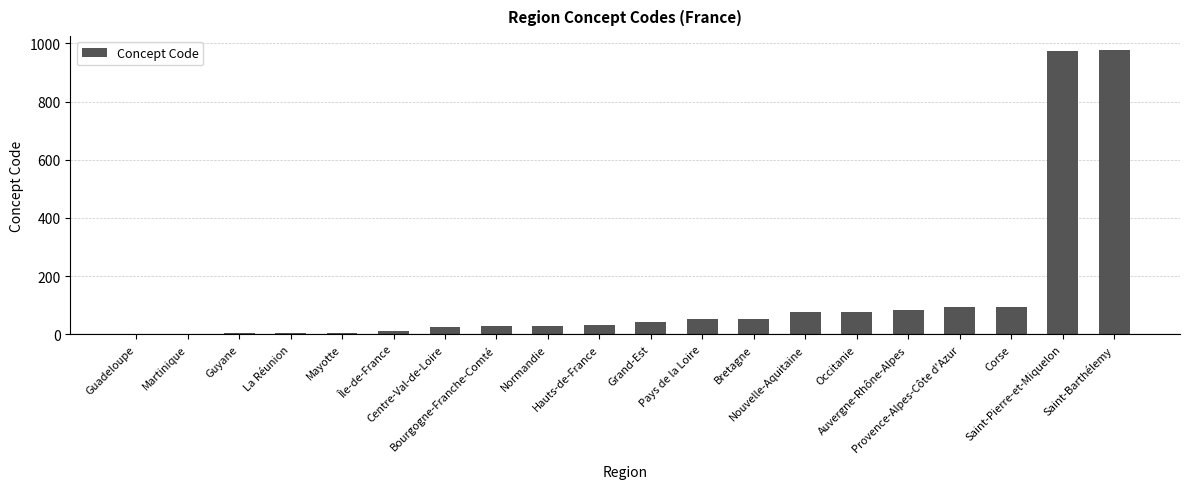

What is the ratio of the value at Île-de-France to the value at Corse?

0.1